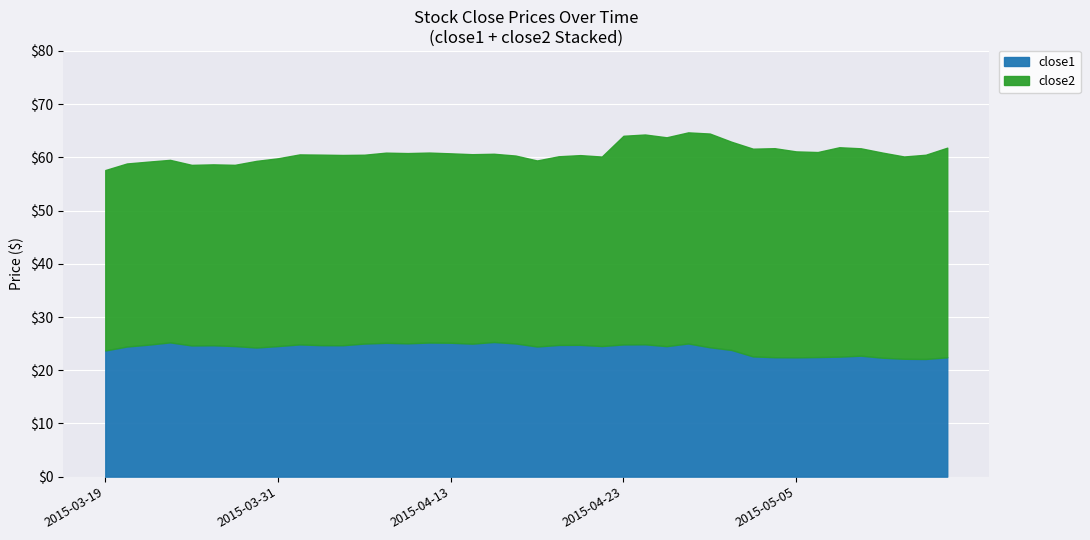

What is the highest value of the close1 series?

25.3